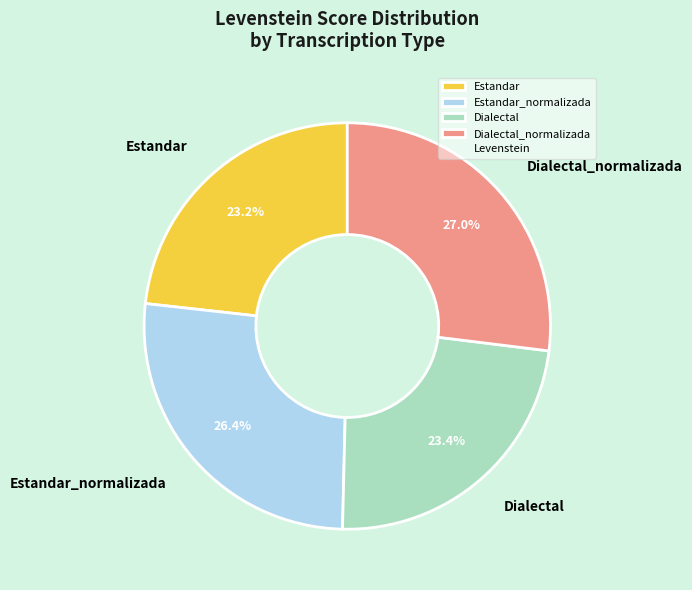

Combined, do Dialectal_normalizada and Estandar_normalizada account for over 50%?

Yes